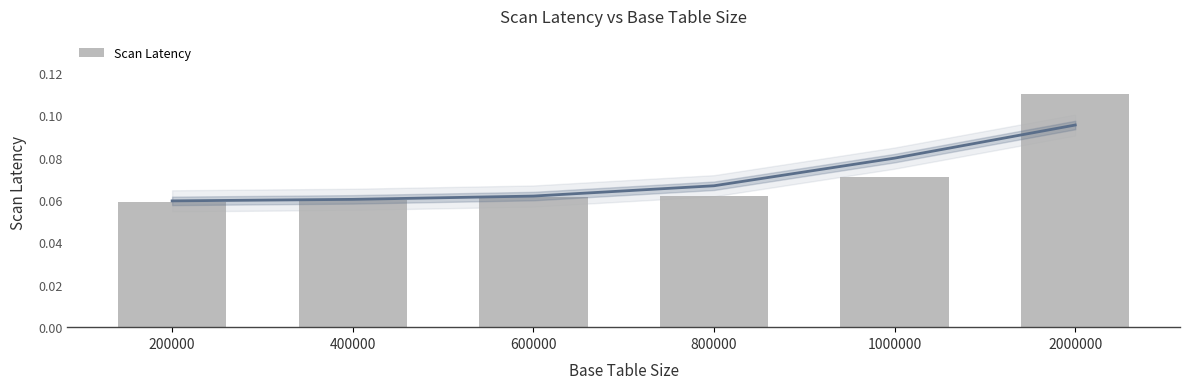

Reading left to right, what are all the values shown in this chart?

200000=0.1	400000=0.1	600000=0.1	800000=0.1	1000000=0.1	2000000=0.1